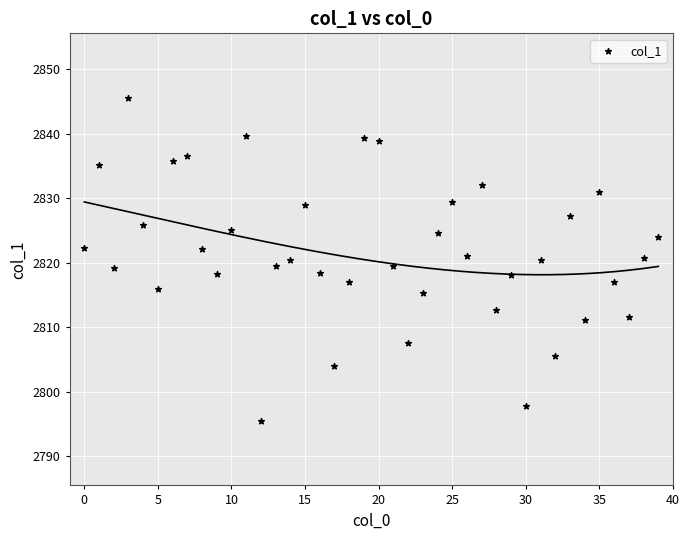

What is the range of Y values (max minus min)?

50.0